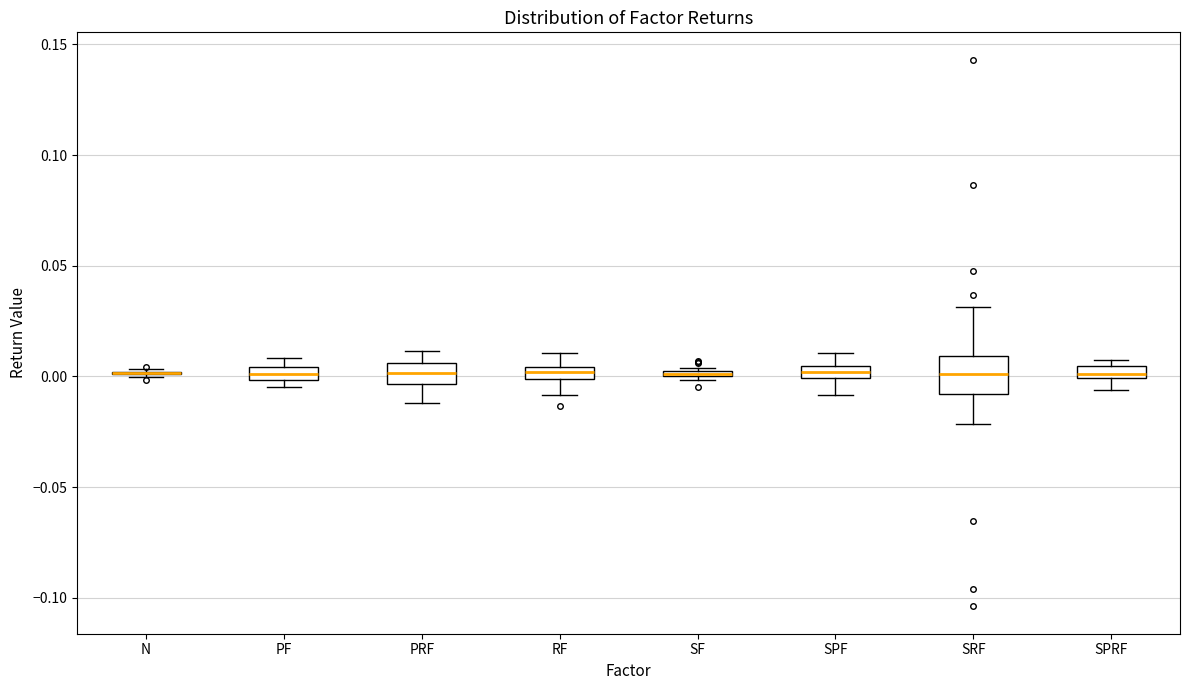

Where is the upper edge of the box for SF on the y-axis? The values are not printed on the chart, so give them approximately, as read against the axis.

0.005